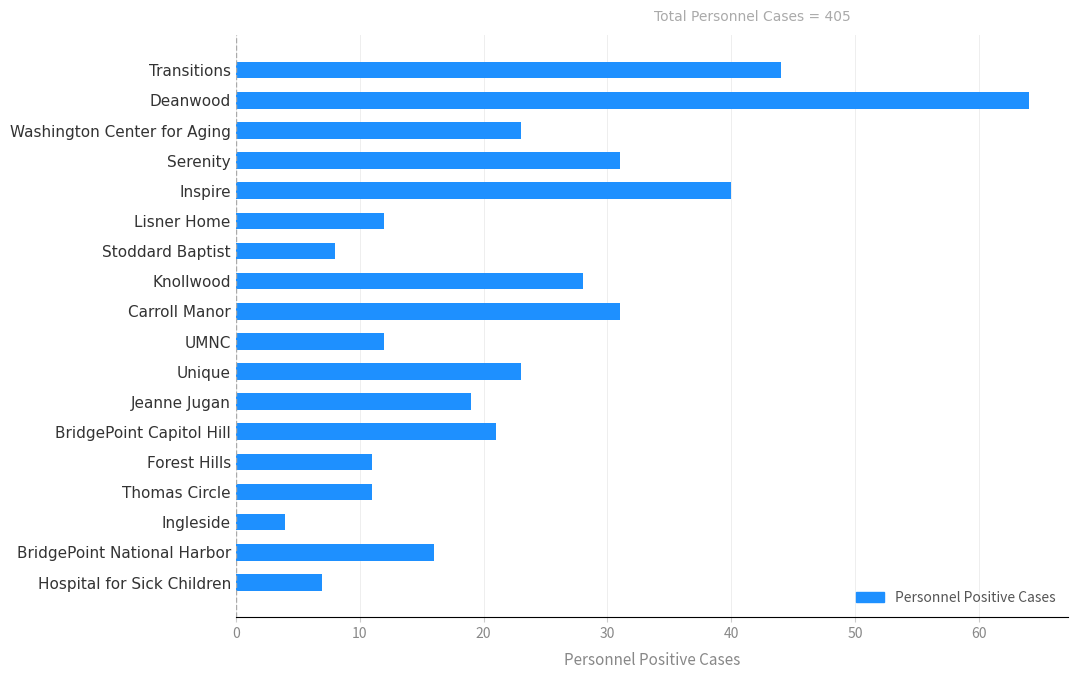

True or false: the data shows 8 at Unique.

False